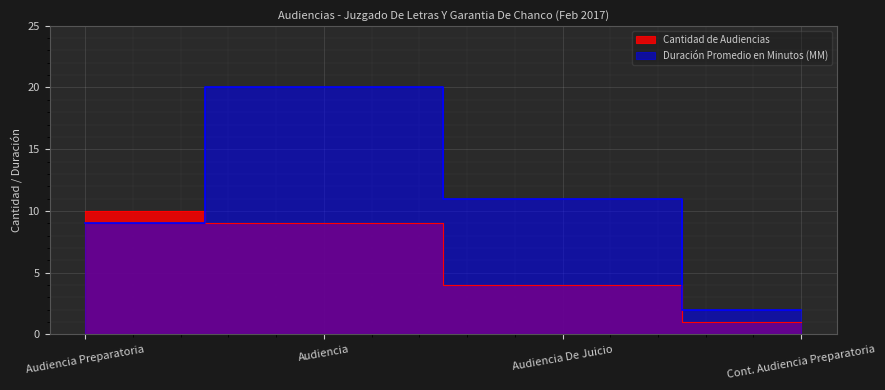

Which series has the largest total across all categories?

Duración Promedio en Minutos (MM)